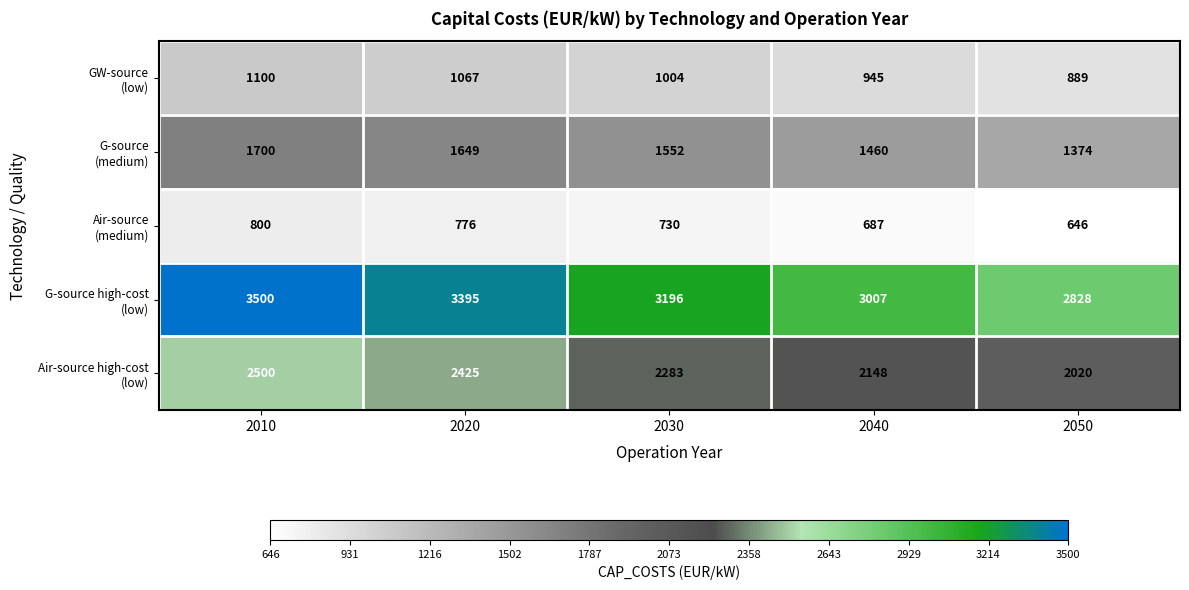

What is the total value across all series at 2030?

8765